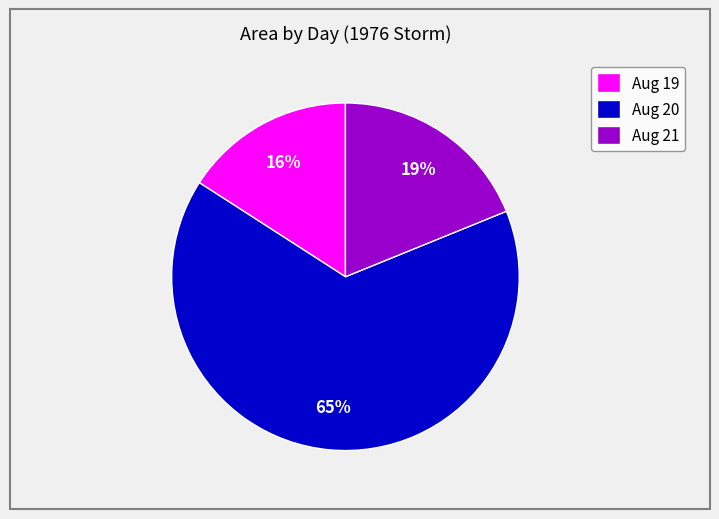

Is the sum of Aug 20 and Aug 19 greater than half?

Yes